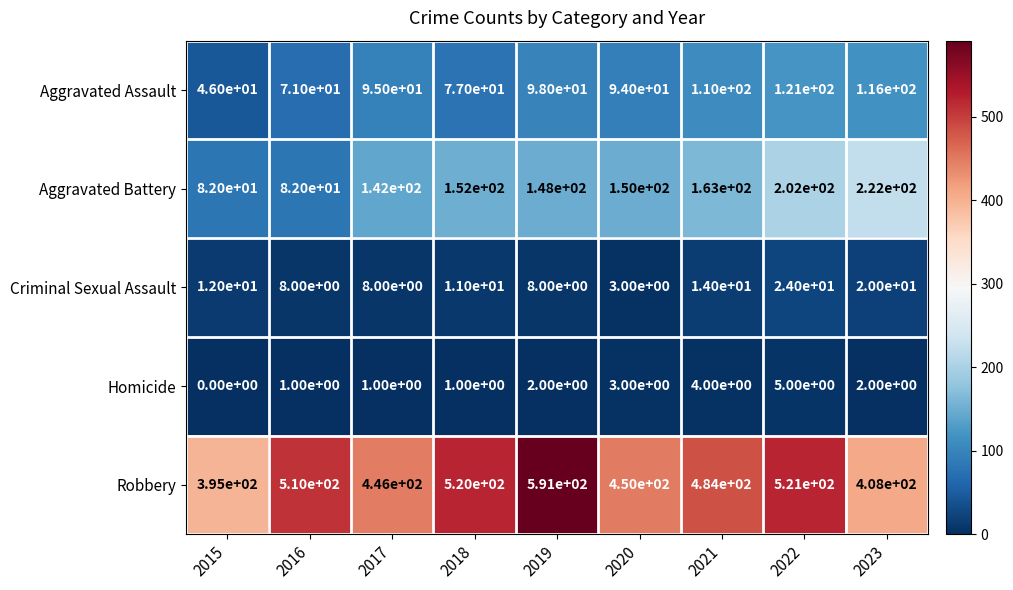

What is the difference between the highest and lowest values at 2020?

447